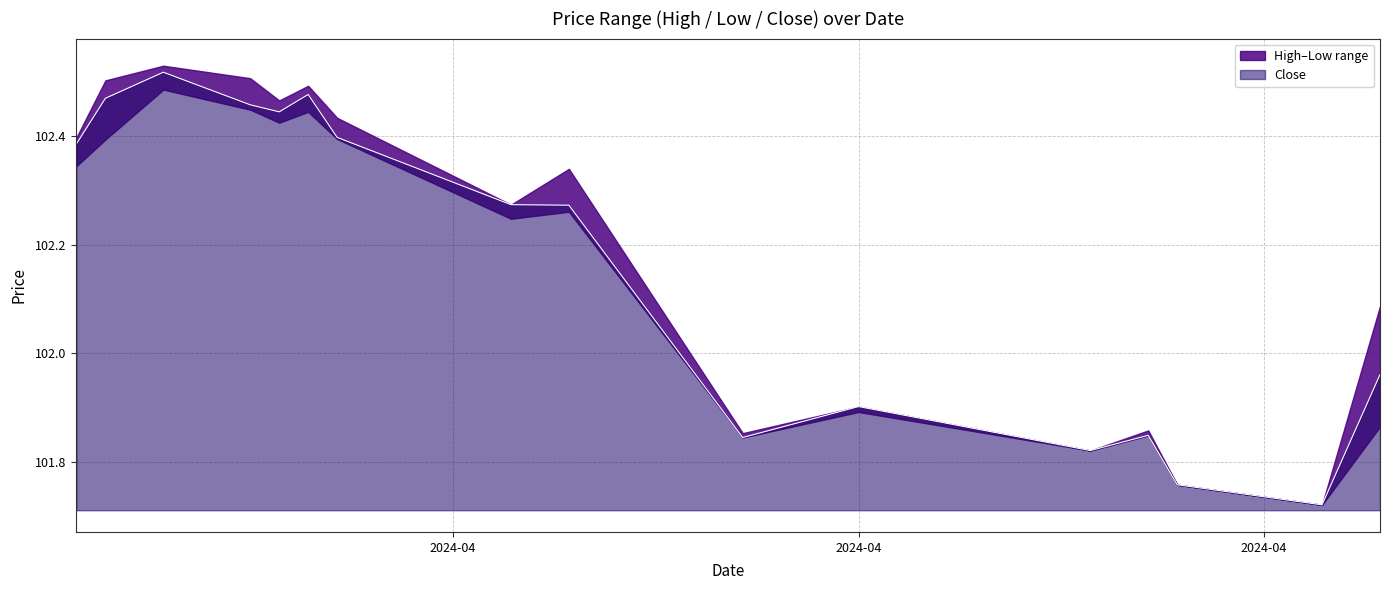

Reading left to right, transcribe all the data shown in this chart.

High: 102.4	102.5	102.5	102.5	102.5	102.5	102.4	102.3	102.3	101.9	101.9	101.8	101.9	101.8	101.7	102.1
Low: 102.3	102.4	102.5	102.4	102.4	102.4	102.4	102.2	102.3	101.8	101.9	101.8	101.8	101.8	101.7	101.9
Close: 102.4	102.5	102.5	102.5	102.4	102.5	102.4	102.3	102.3	101.8	101.9	101.8	101.8	101.8	101.7	102.0